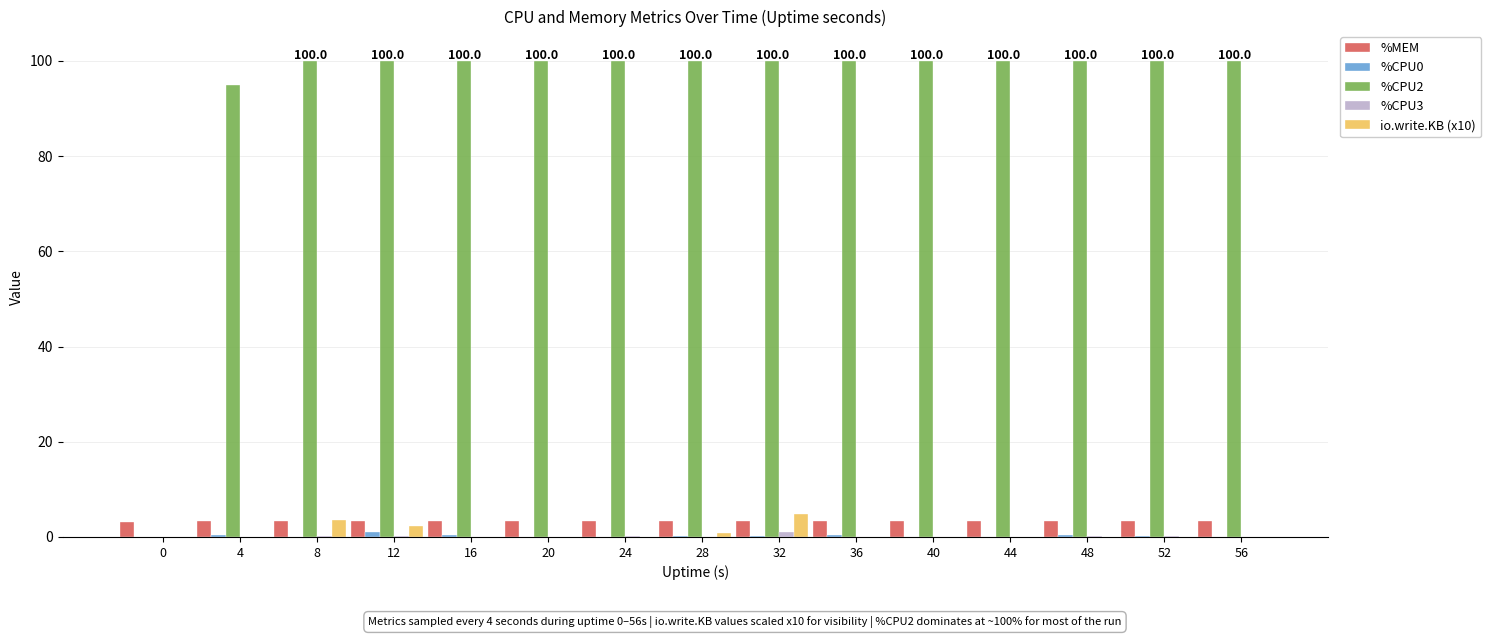

The io.write.KB (x10) series shows 0.0 at 16. True or false?

True